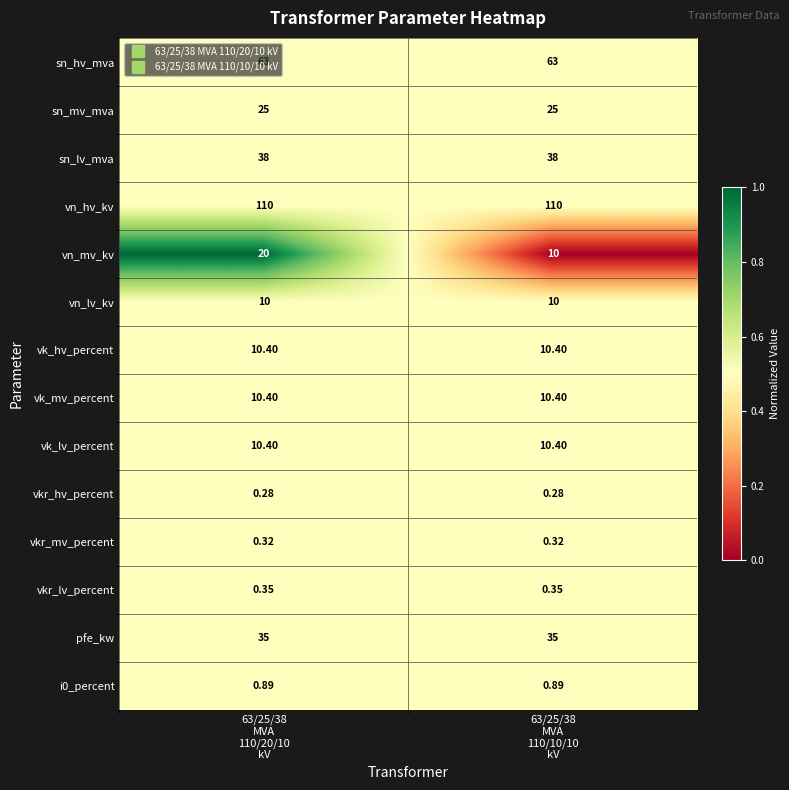

Which series has the widest spread of values?

vn_mv_kv